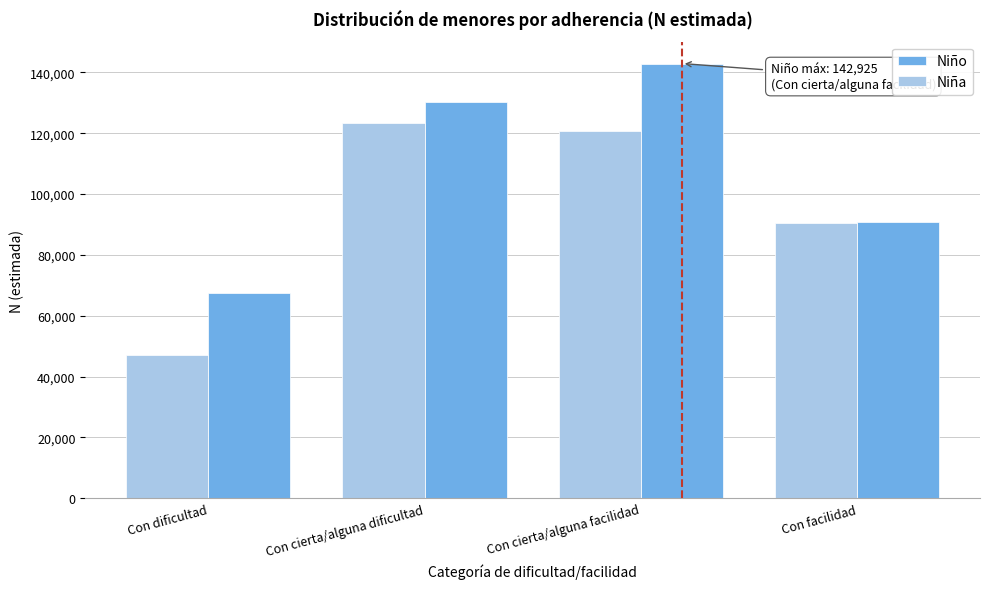

Reading right to left, extract all data points from this chart.

Niño: 90818	142925	130206	67337
Niña: 90588	120899	123420	47195